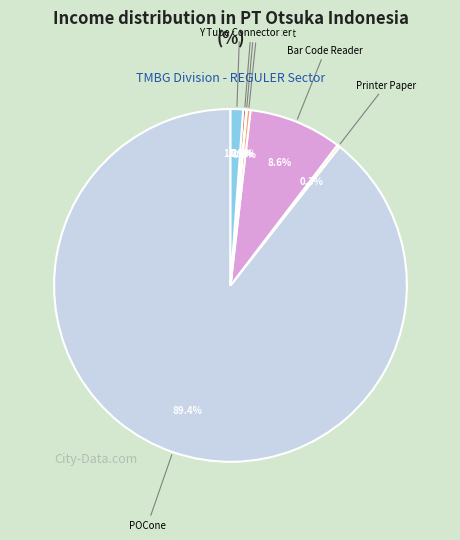

Which slice is the largest?

POCone